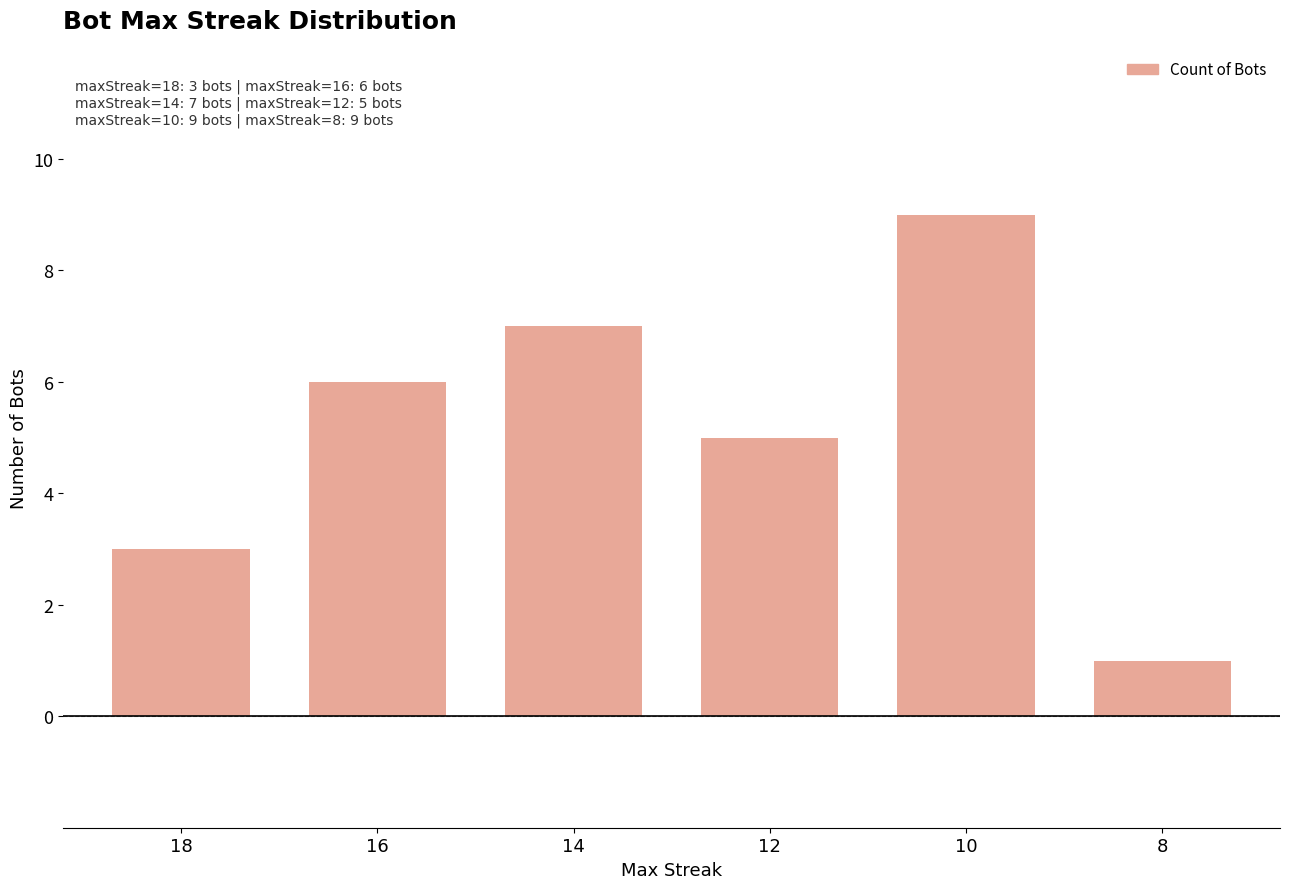

The chart shows a value of 7 at 14. True or false?

True